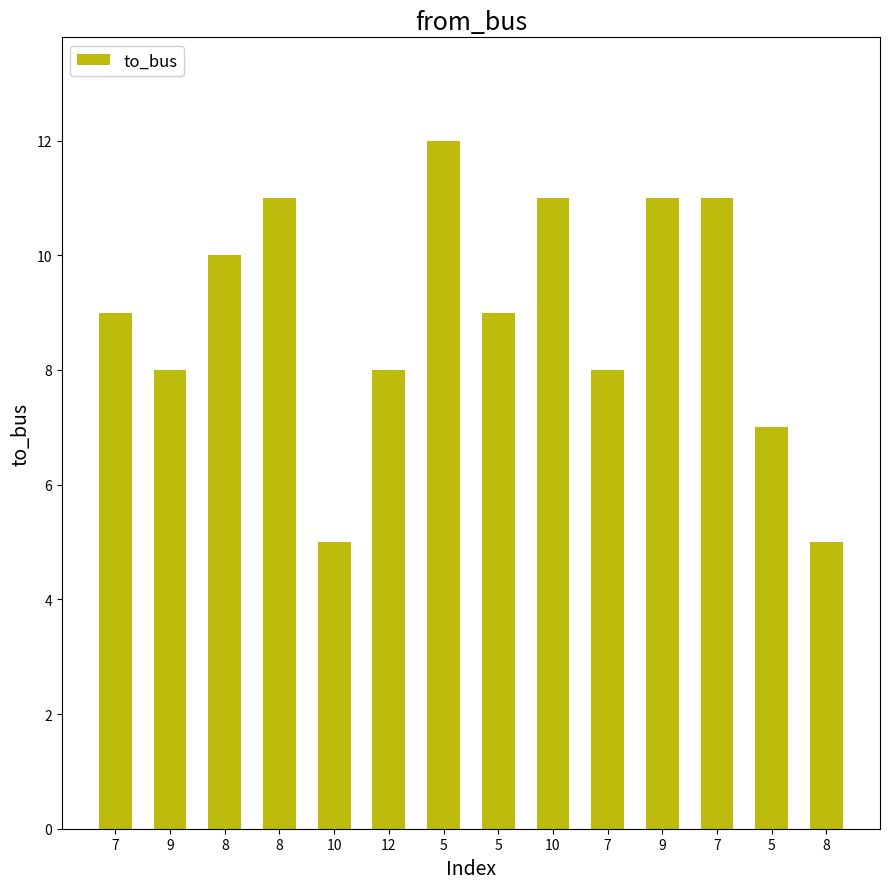

How many bars are there in total?

14